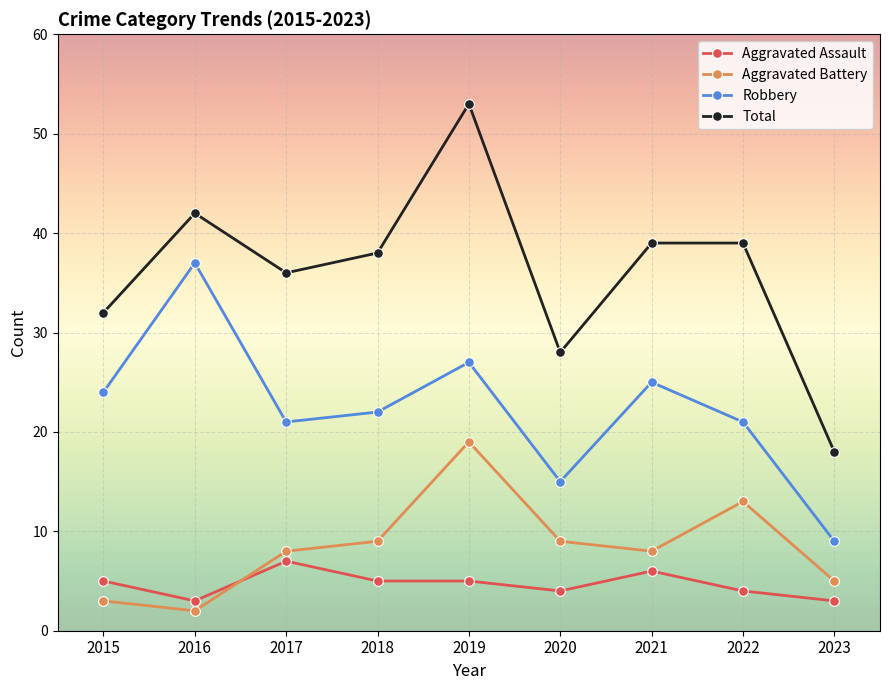

Which category has the highest value in the Total series?

2019